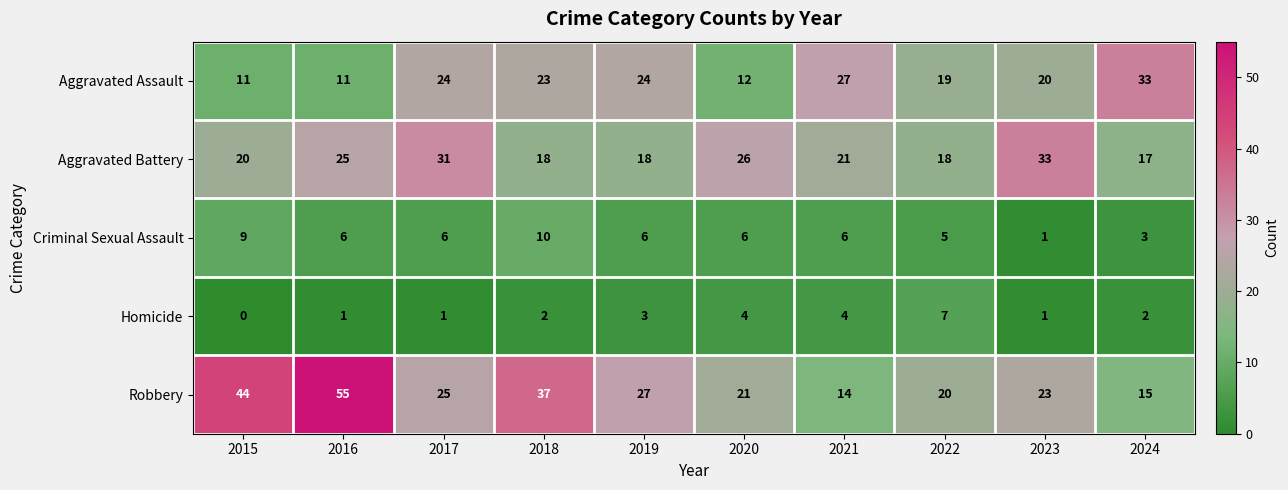

At 2018, list the series in order from smallest to largest.

Homicide, Criminal Sexual Assault, Aggravated Battery, Aggravated Assault, Robbery